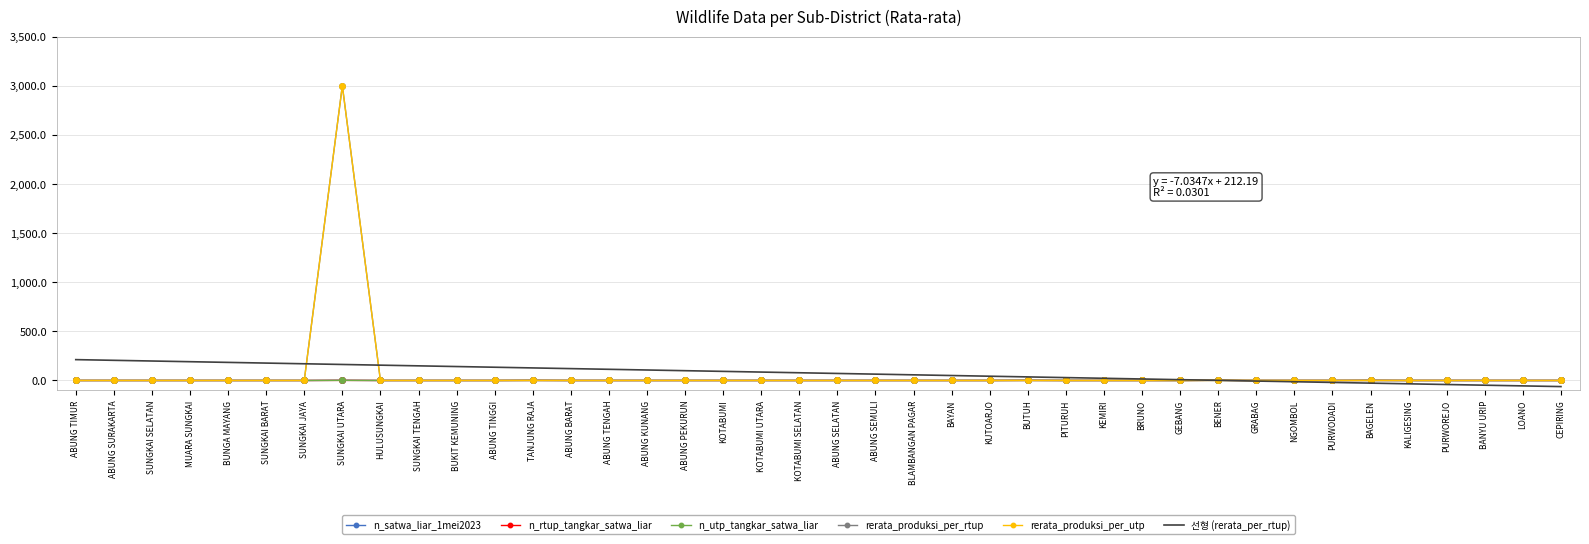

Where is rerata_produksi_per_rtup nearest to the value 1500?

BENER